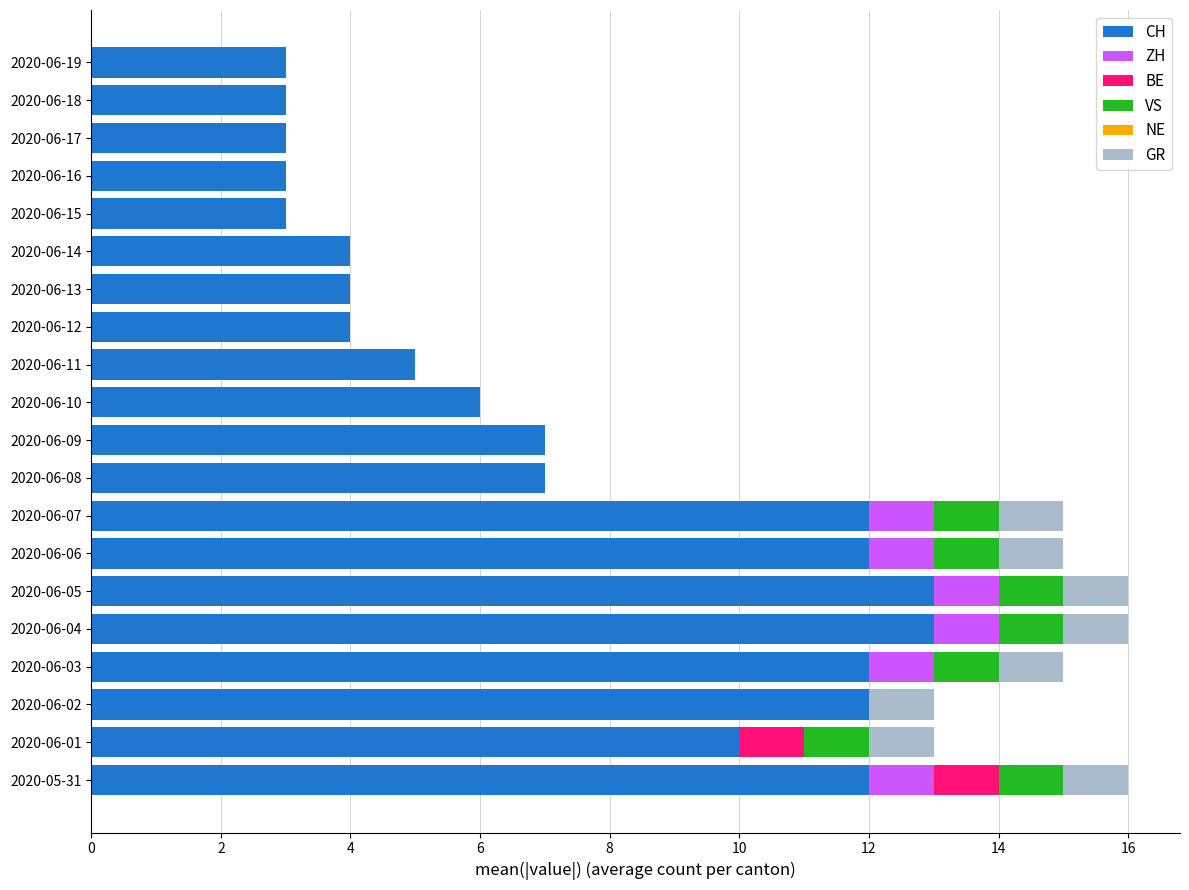

What is the total value across all series at 2020-06-15?

3